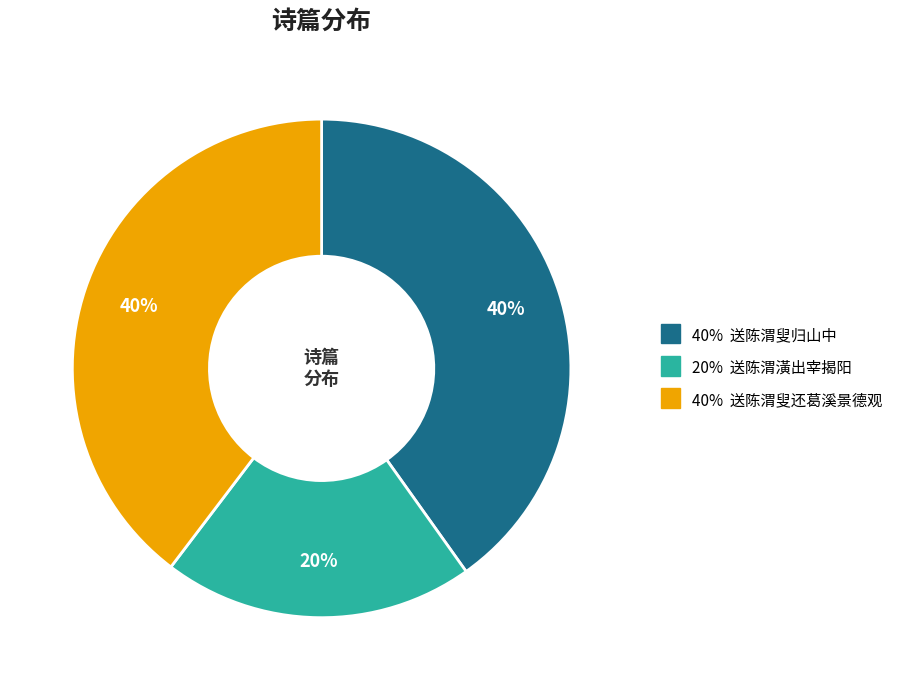

Is there any slice that represents more than half of the pie?

No